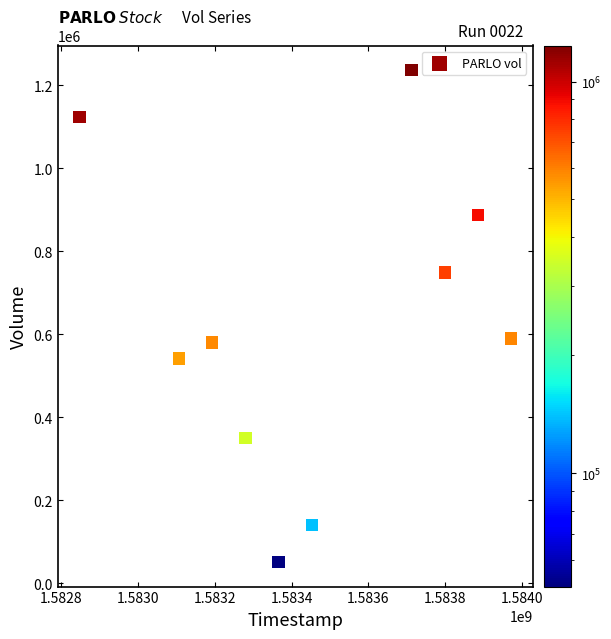

What is the range of X values (max minus min)?

1123200